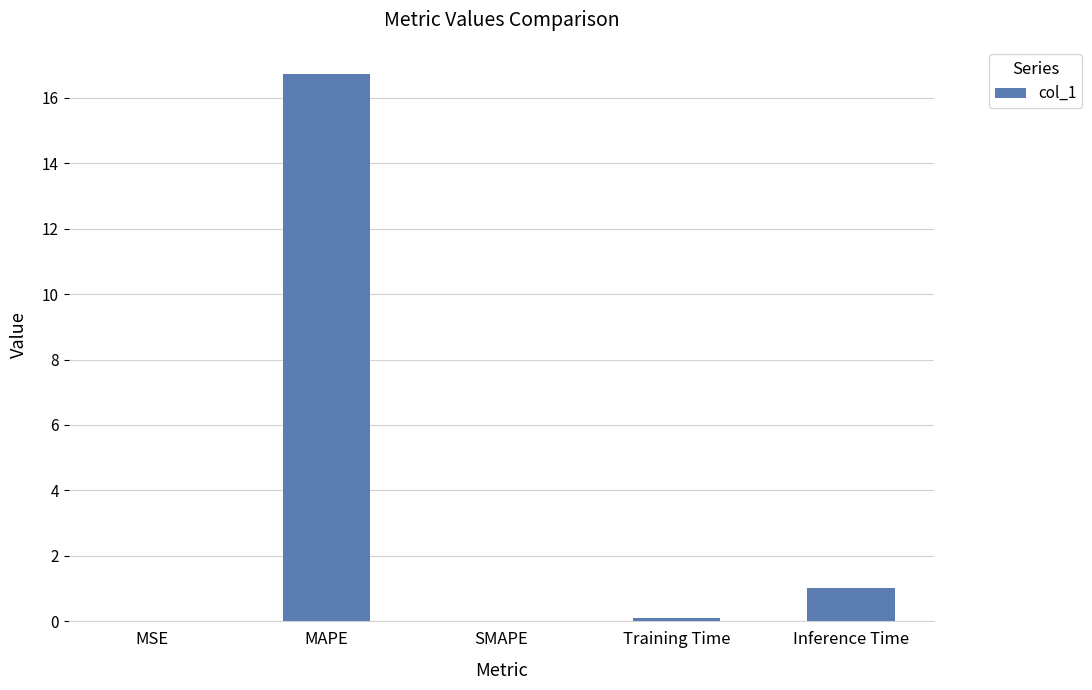

Count the number of data series in this chart.

1